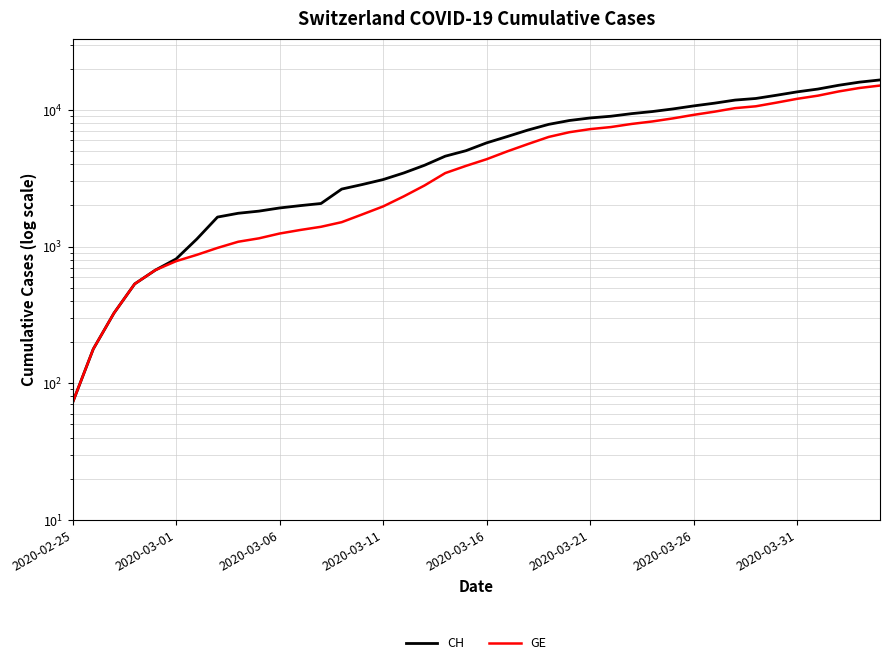

How many lines are shown in the chart?

2